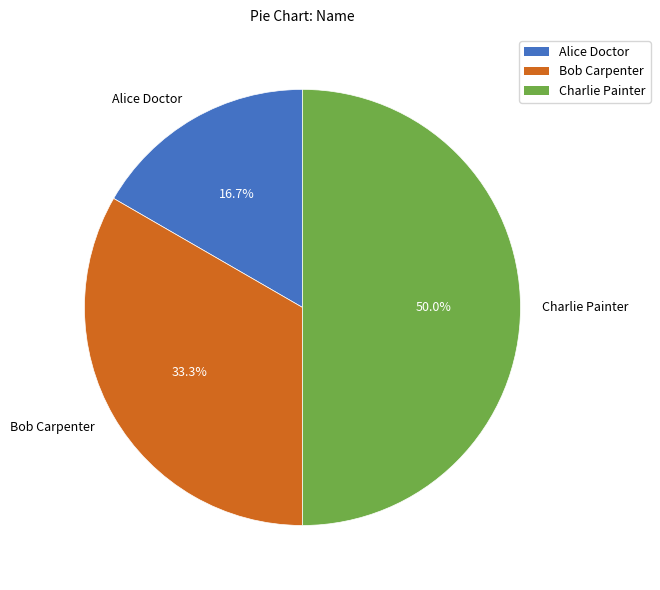

Approximately how many times larger is the value at Alice Doctor compared to Bob Carpenter?

0.5